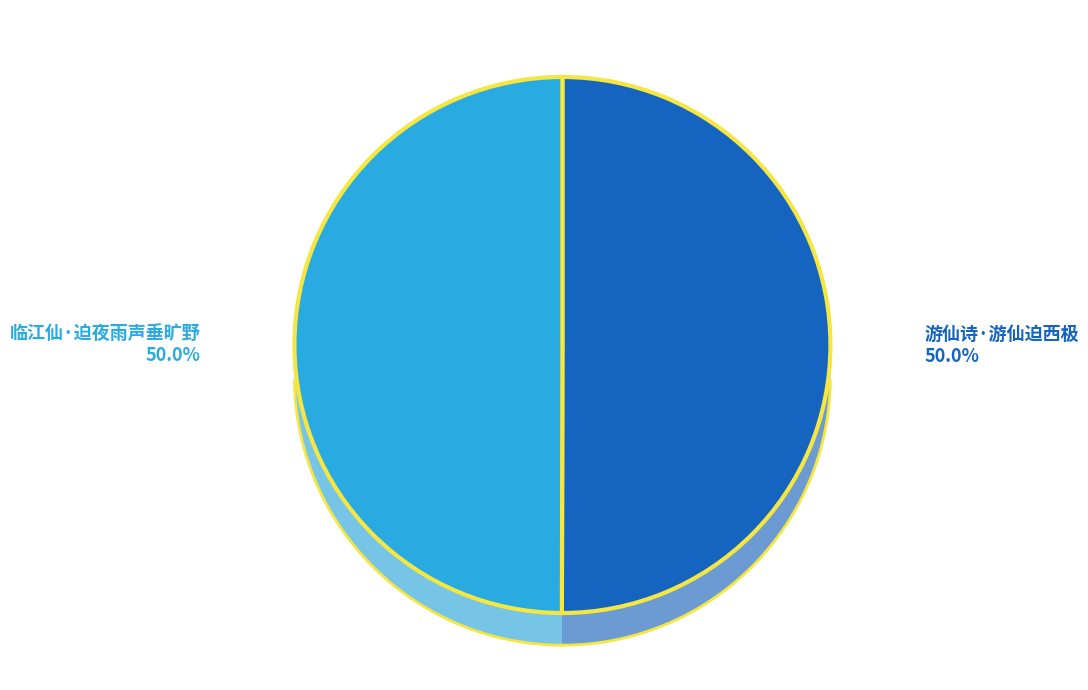

Combined, do 临江仙·迫夜雨声垂旷野 and 游仙诗·游仙迫西极 account for over 50%?

Yes